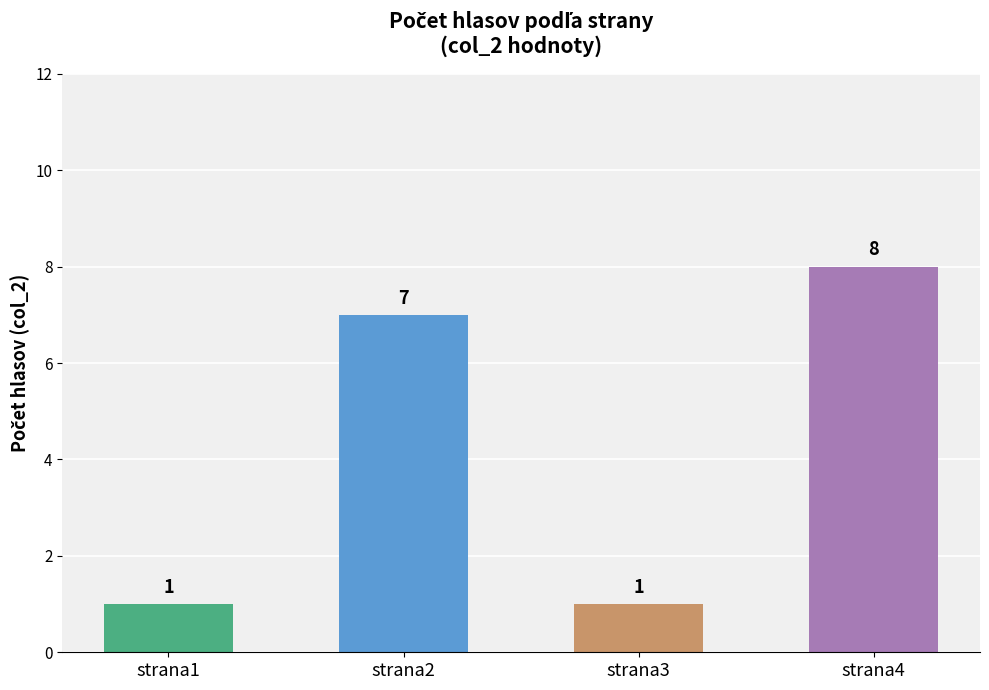

What is the value of the 3rd bar from the left?

1